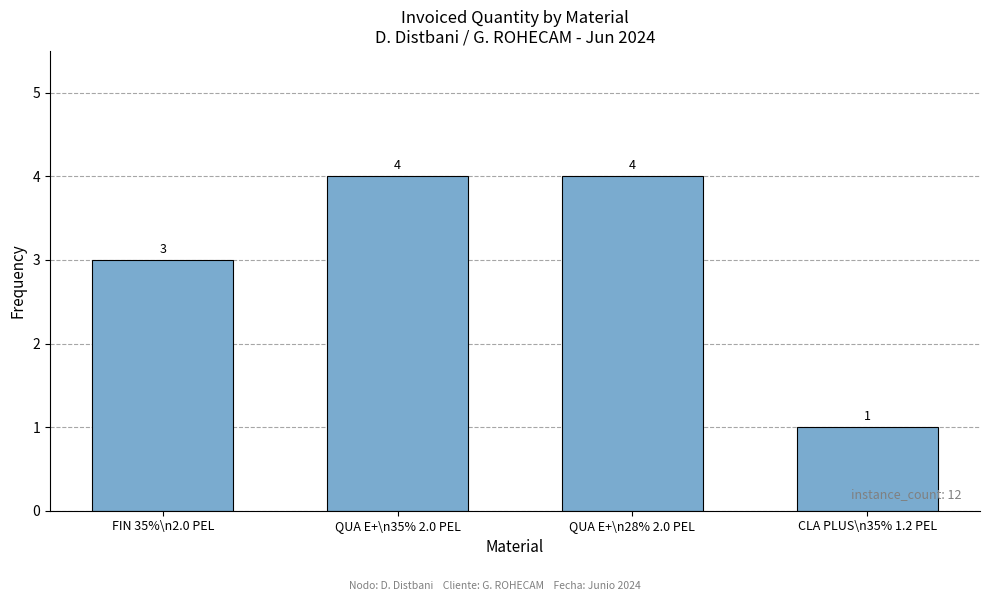

What is the minimum value shown in the chart?

1